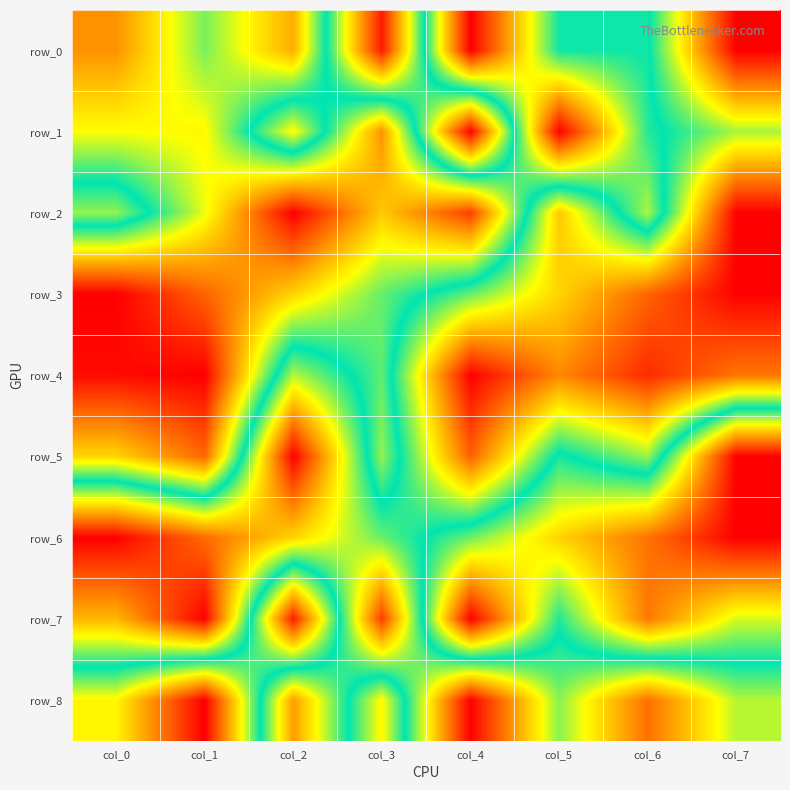

Reading left to right, extract all data points from this chart.

row_0: col_0=0.8	col_1=0.6	col_2=0.8	col_3=0.0	col_4=1.0	col_5=0.5	col_6=0.5	col_7=0.0
row_1: col_0=0.7	col_1=0.7	col_2=0.3	col_3=0.8	col_4=0.0	col_5=1.0	col_6=0.5	col_7=0.4
row_2: col_0=0.4	col_1=0.7	col_2=1.0	col_3=0.7	col_4=0.9	col_5=0.3	col_6=0.6	col_7=0.0
row_3: col_0=1.0	col_1=0.9	col_2=0.7	col_3=0.6	col_4=0.4	col_5=0.3	col_6=0.1	col_7=0.0
row_4: col_0=1.0	col_1=1.0	col_2=0.4	col_3=0.6	col_4=0.0	col_5=0.2	col_6=0.1	col_7=0.2
row_5: col_0=0.7	col_1=0.9	col_2=0.0	col_3=0.6	col_4=0.1	col_5=0.5	col_6=0.4	col_7=1.0
row_6: col_0=0.0	col_1=0.1	col_2=0.3	col_3=0.4	col_4=0.6	col_5=0.7	col_6=0.8	col_7=1.0
row_7: col_0=0.2	col_1=0.0	col_2=1.0	col_3=0.1	col_4=1.0	col_5=0.5	col_6=0.8	col_7=0.6
row_8: col_0=0.7	col_1=1.0	col_2=0.2	col_3=0.7	col_4=0.0	col_5=0.4	col_6=0.1	col_7=0.4